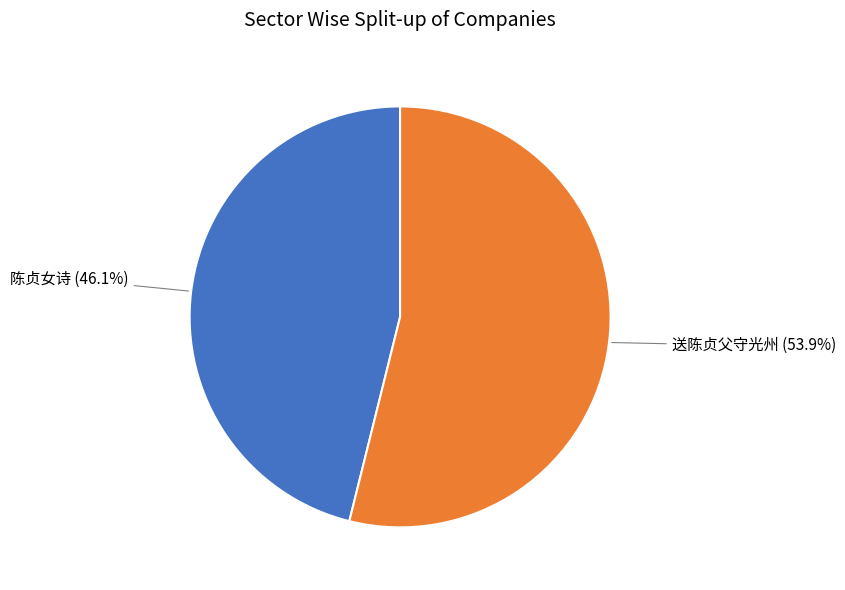

Does any single category account for the majority?

Yes